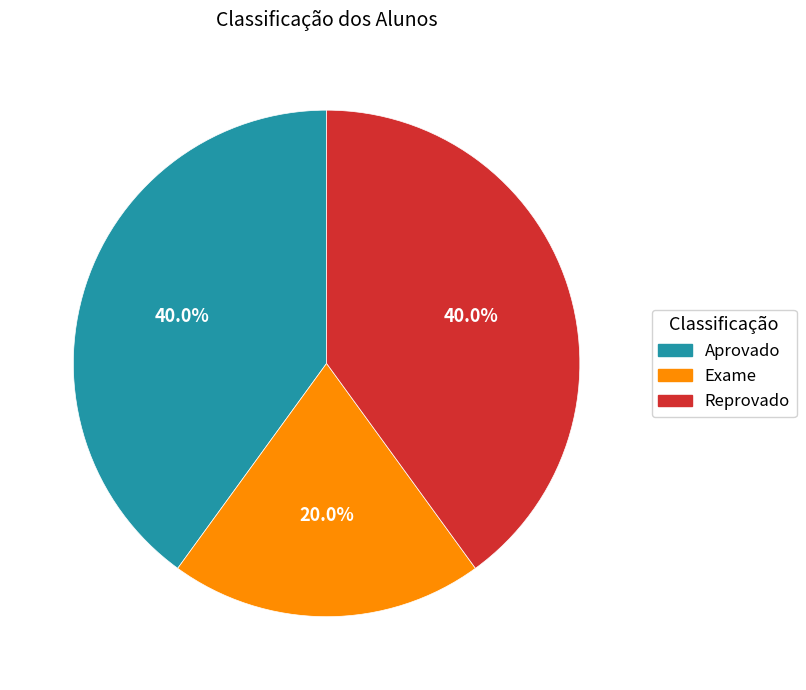

The Exame slice represents 34% of the pie. True or false?

False